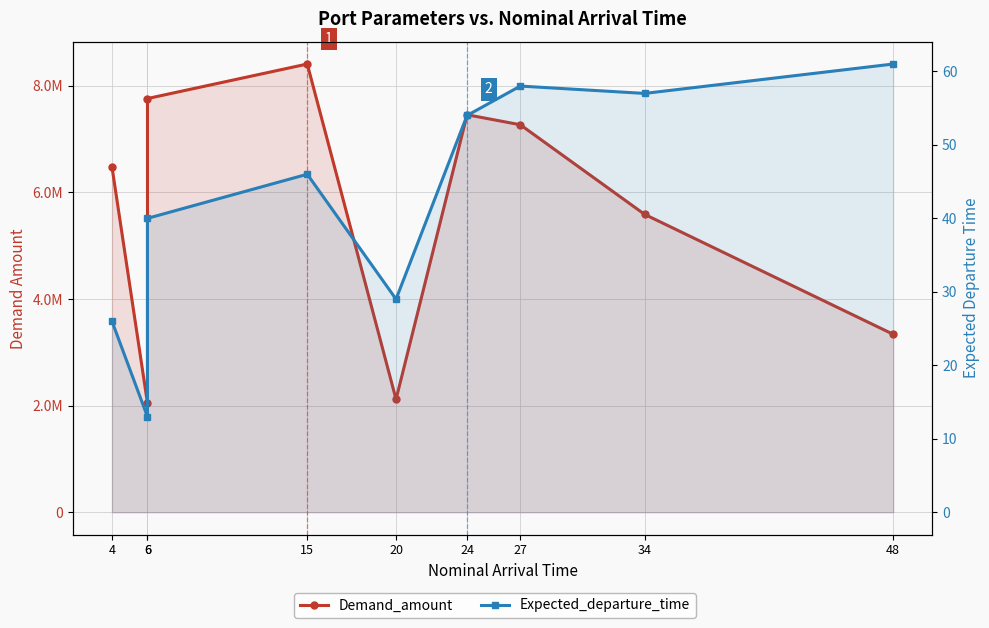

What is the total value across all series at 6?

2048811